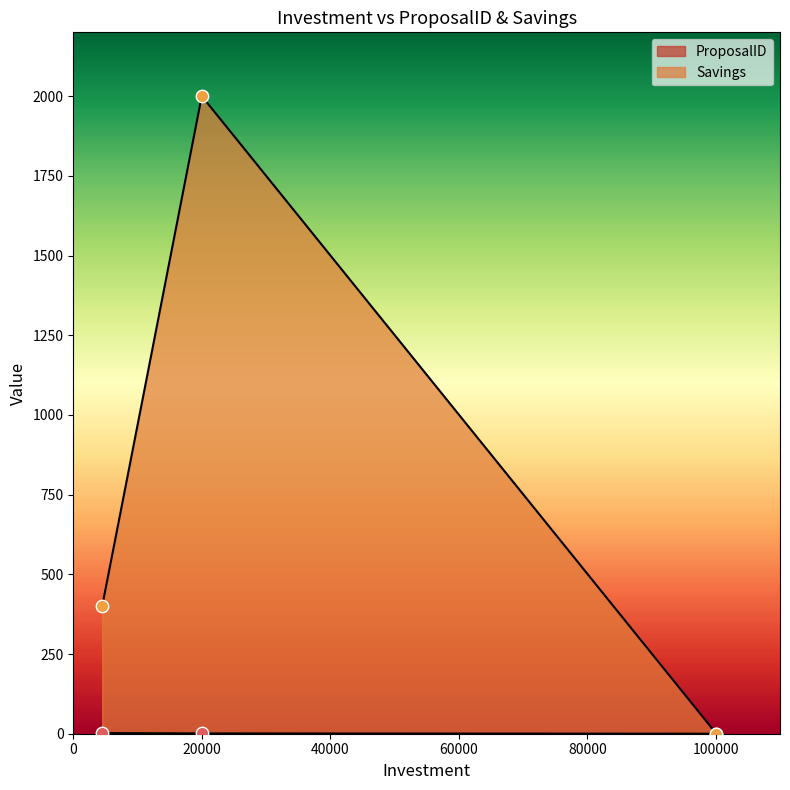

Which series contains the lowest Y value?

ProposalID